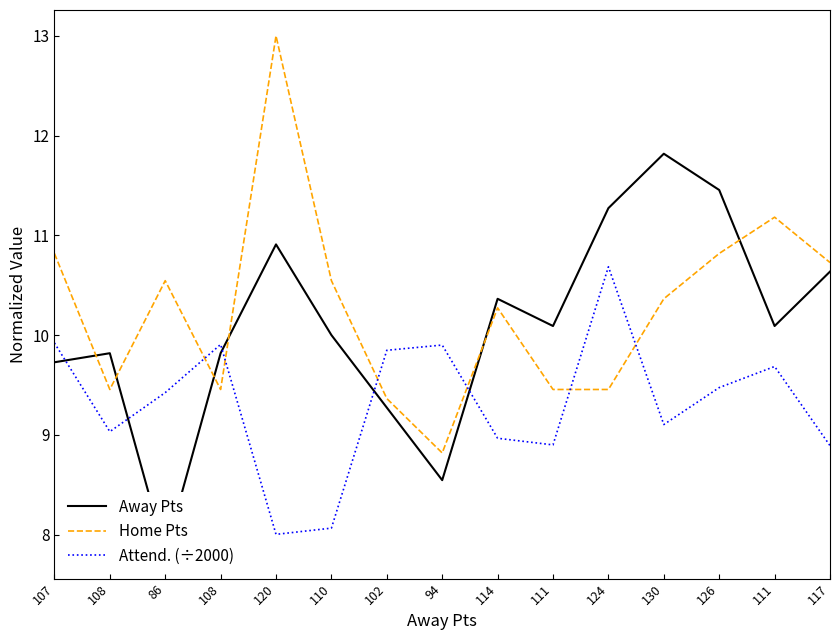

True or false: Away Pts and Home Pts cross at least once.

True